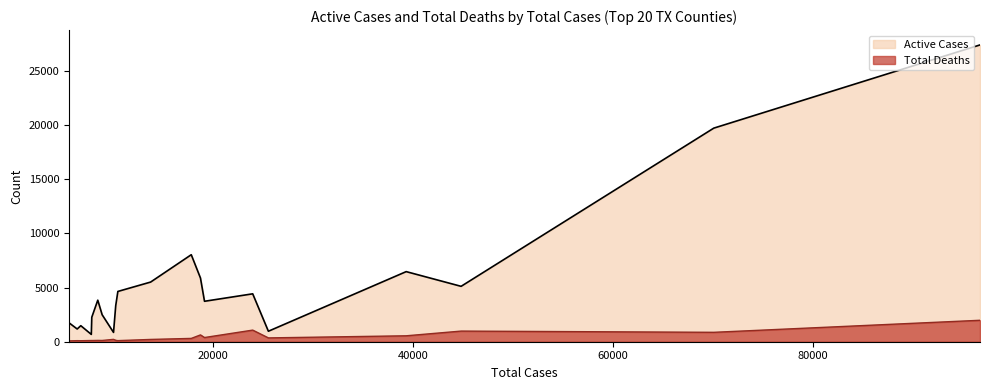

How many lines are shown in the chart?

2